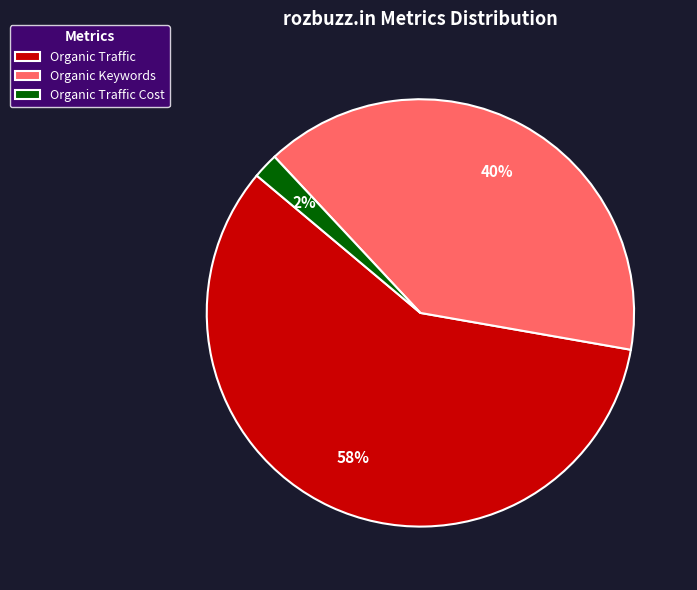

Which slice represents more than half of the pie?

Organic Traffic